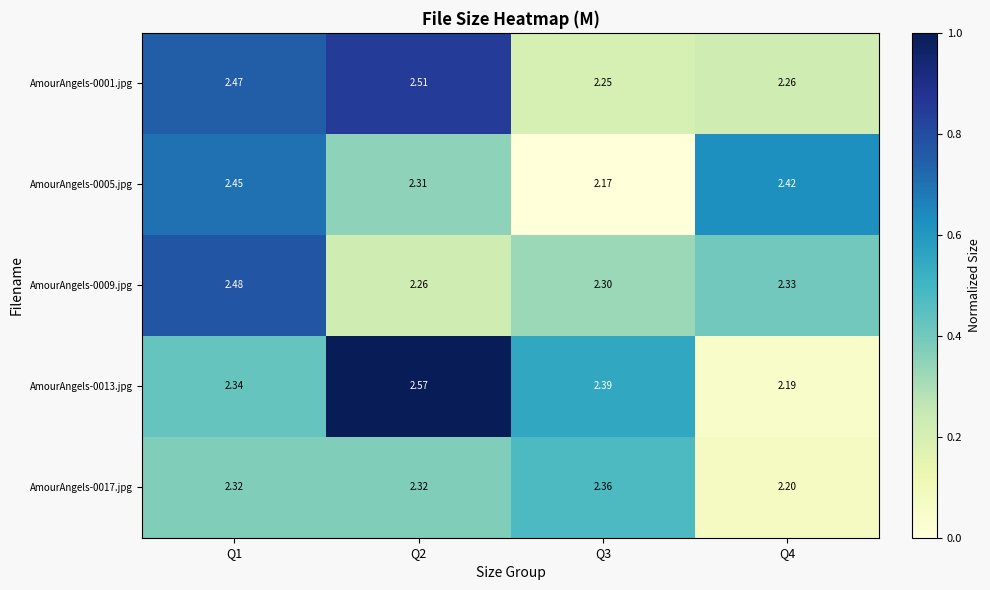

Is the value of AmourAngels-0017.jpg at Q3 greater than the value of AmourAngels-0005.jpg at Q2?

Yes